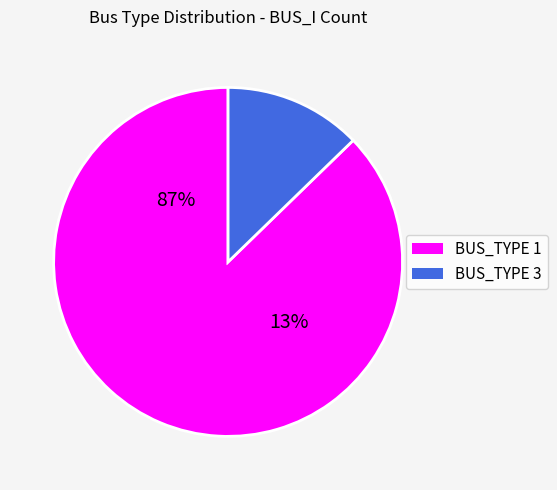

True or false: BUS_TYPE_3 accounts for 13% of the total.

True